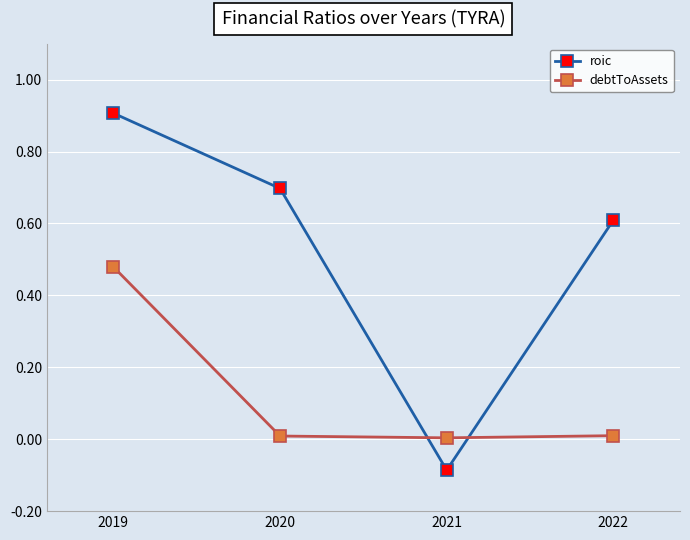

Which series changed the most between 2019 and 2020?

debtToAssets